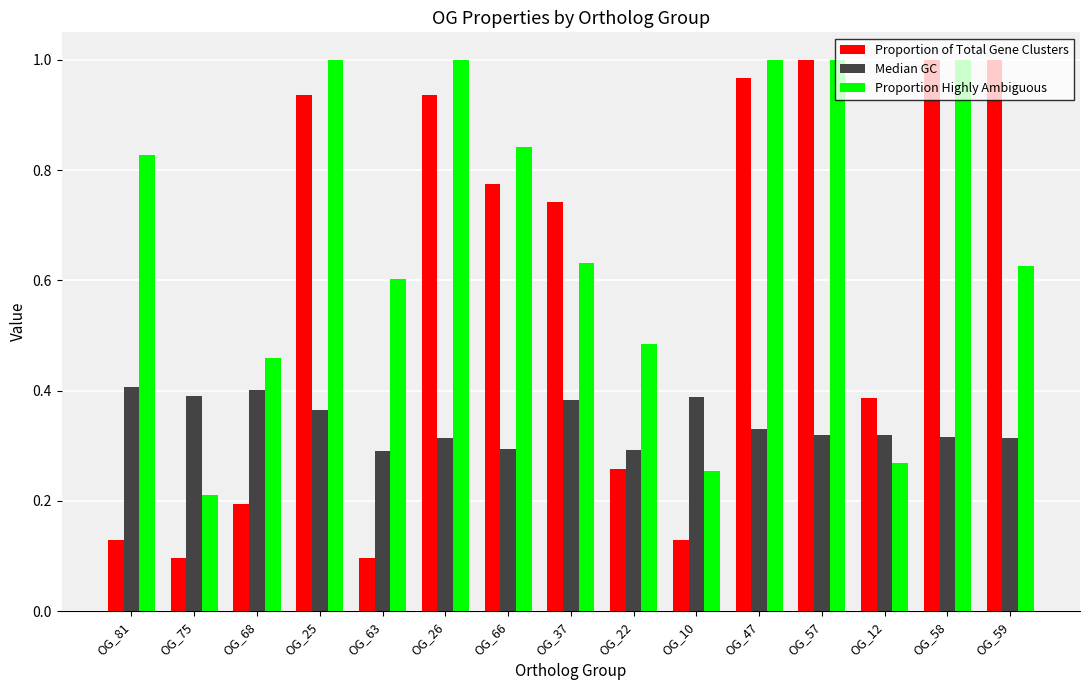

What are all the series names shown in the legend?

Proportion of Total Gene Clusters, Median GC, Proportion Highly Ambiguous